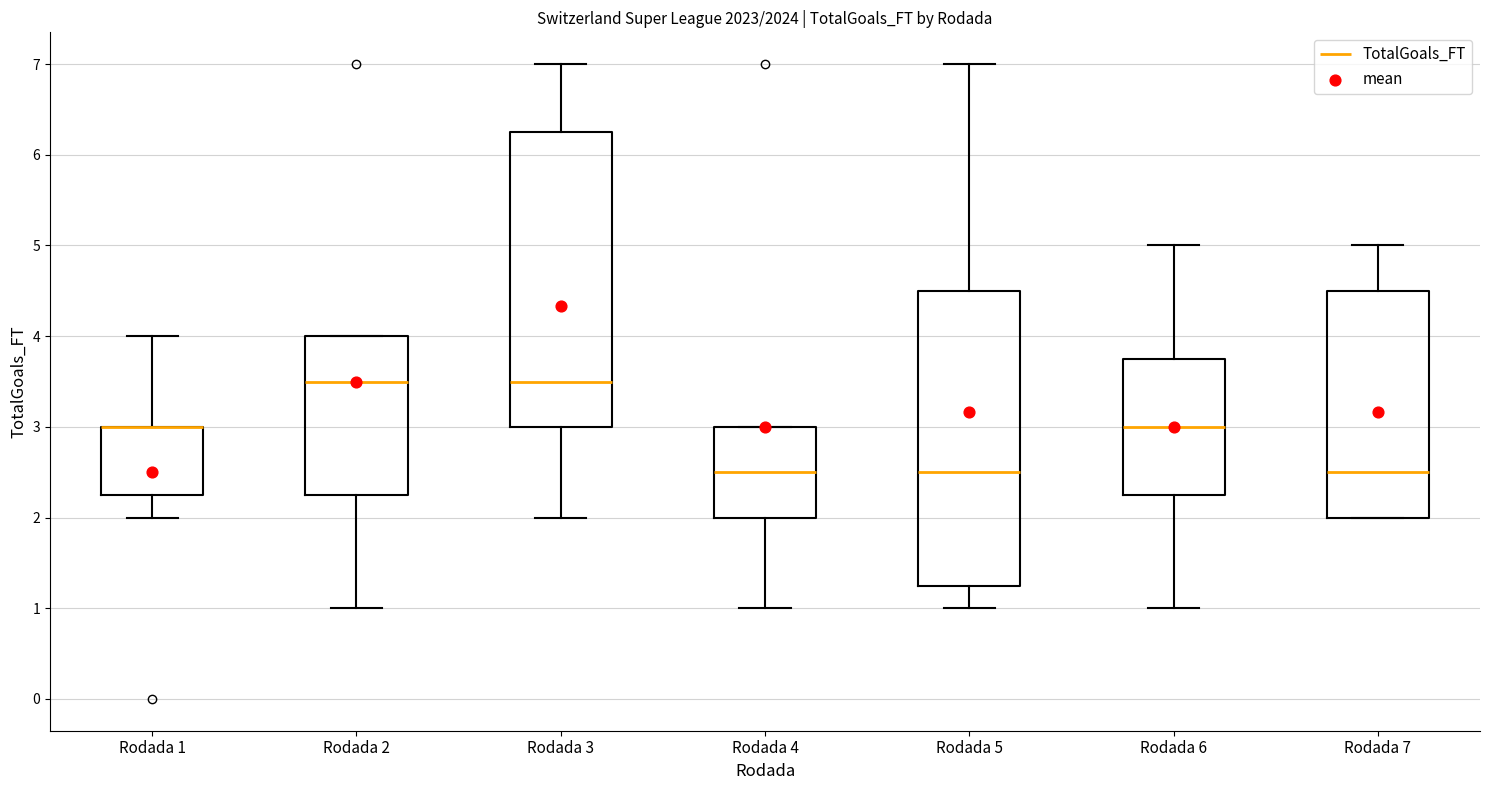

Reading left to right, read every box against the y-axis: the position of its median line, the range the box covers, and the ends of its whiskers. The values are not printed on the chart, so give them approximately, as read against the axis.

Rodada 1: median 3.0 (drawn on the box's upper edge), box 2.3 to 3.0, whiskers 2.0 to 4.0
Rodada 2: median 3.5, box 2.3 to 4.0, whiskers 1.0 to 4.0
Rodada 3: median 3.5, box 3.0 to 6.3, whiskers 2.0 to 7.0
Rodada 4: median 2.5, box 2.0 to 3.0, whiskers 1.0 to 3.0
Rodada 5: median 2.5, box 1.3 to 4.5, whiskers 1.0 to 7.0
Rodada 6: median 3.0, box 2.3 to 3.8, whiskers 1.0 to 5.0
Rodada 7: median 2.5, box 2.0 to 4.5, whiskers 2.0 to 5.0